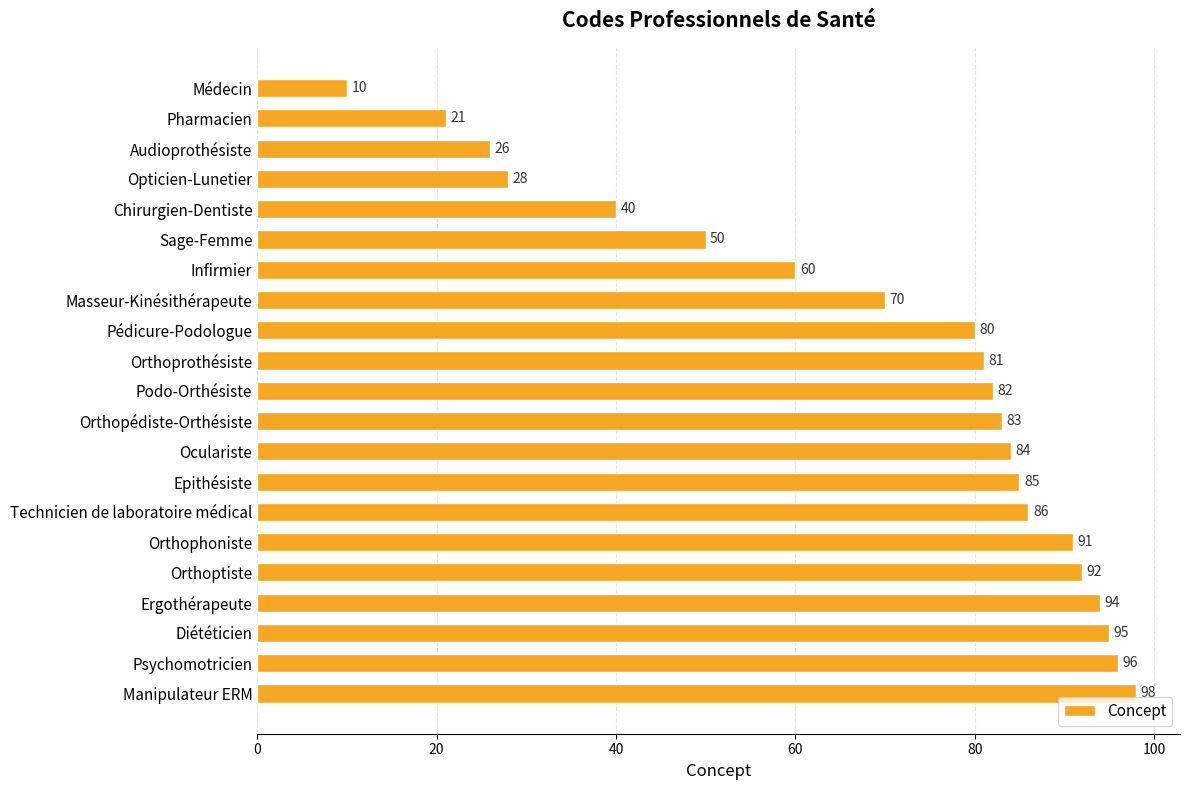

Read the value at Ergothérapeute.

94